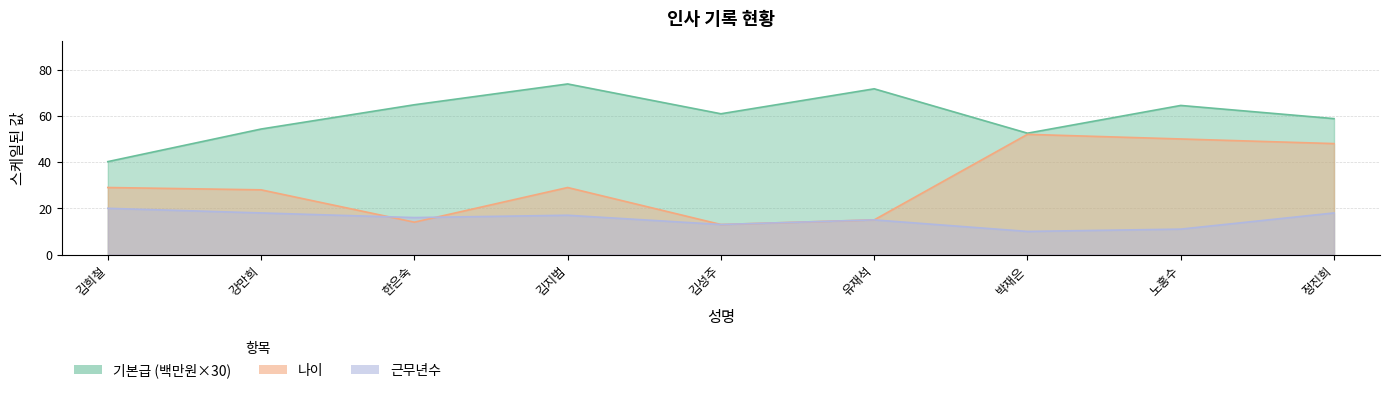

The 나이 series shows 40.3 at 김지범. True or false?

False